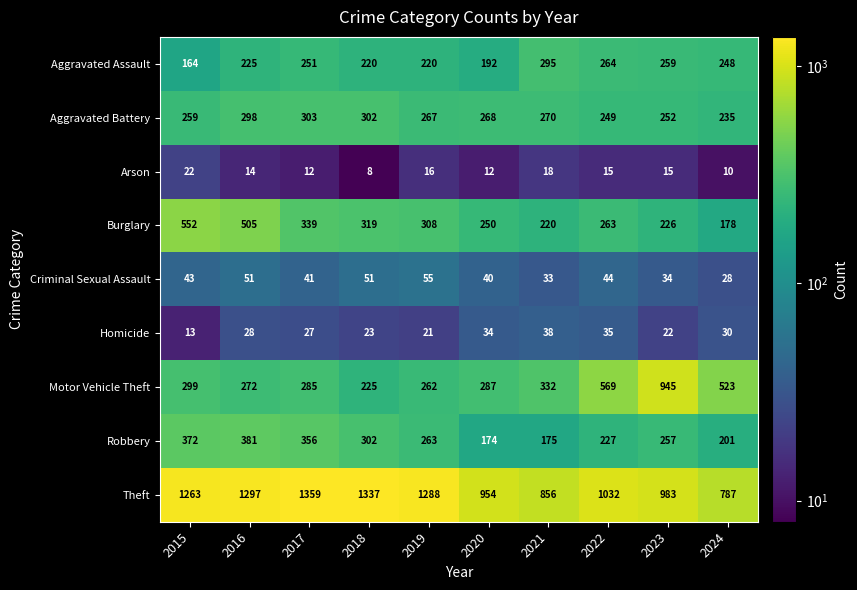

Which series has the largest range (max minus min)?

Motor Vehicle Theft